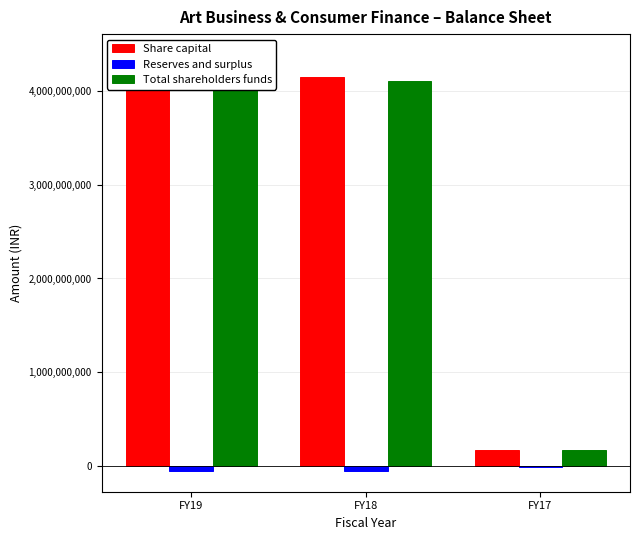

Reading left to right, what are all the values shown in this chart?

Share capital: 4379737300	4147737300	175000000
Reserves and surplus: -47771937	-48373679	-2246499
Total shareholders funds: 4331965363	4099363621	172753501